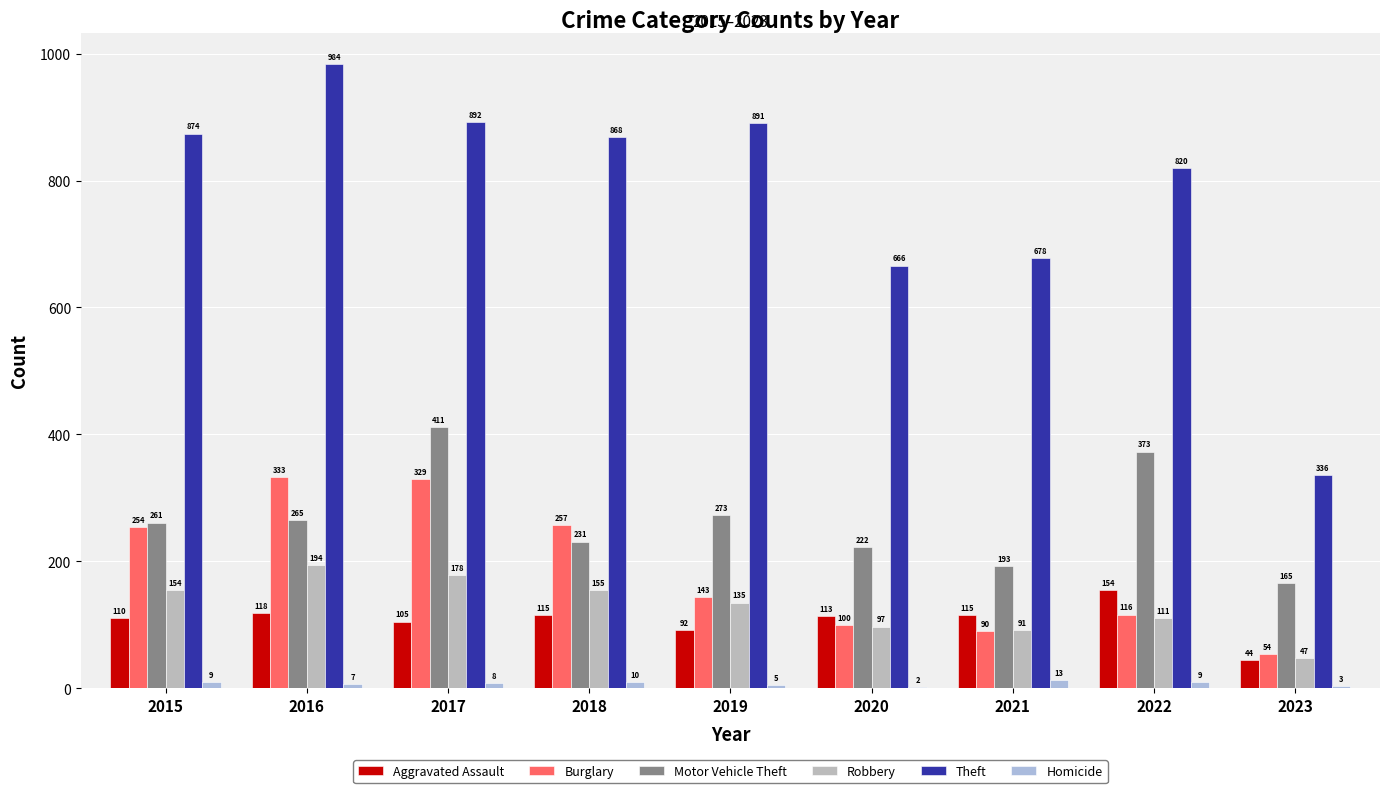

How many series are shown in this chart?

6